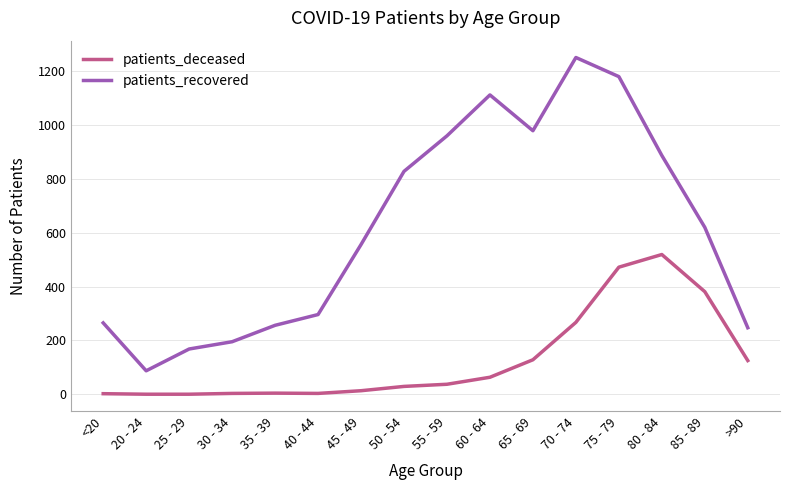

True or false: patients_recovered and patients_deceased intersect in this chart.

False